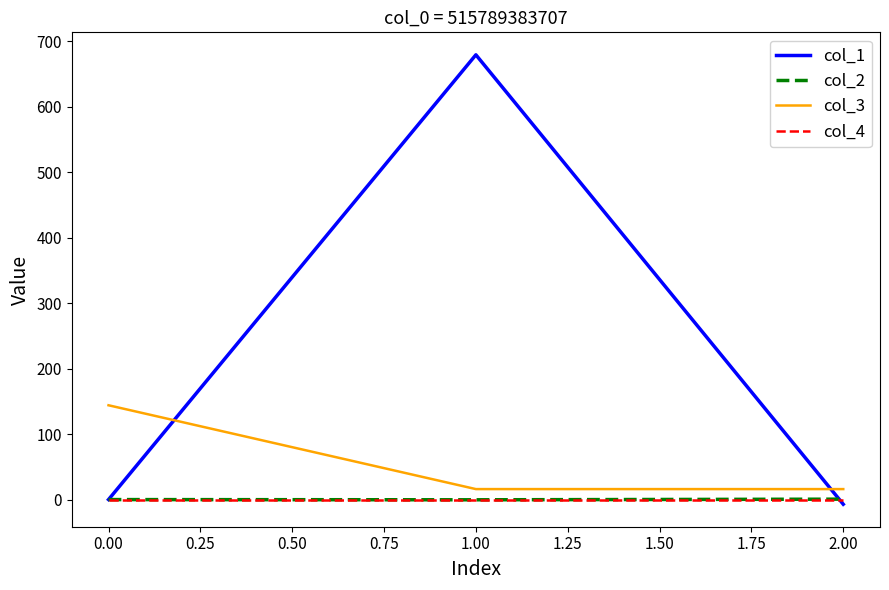

Is this an area chart (filled region under the line)?

No